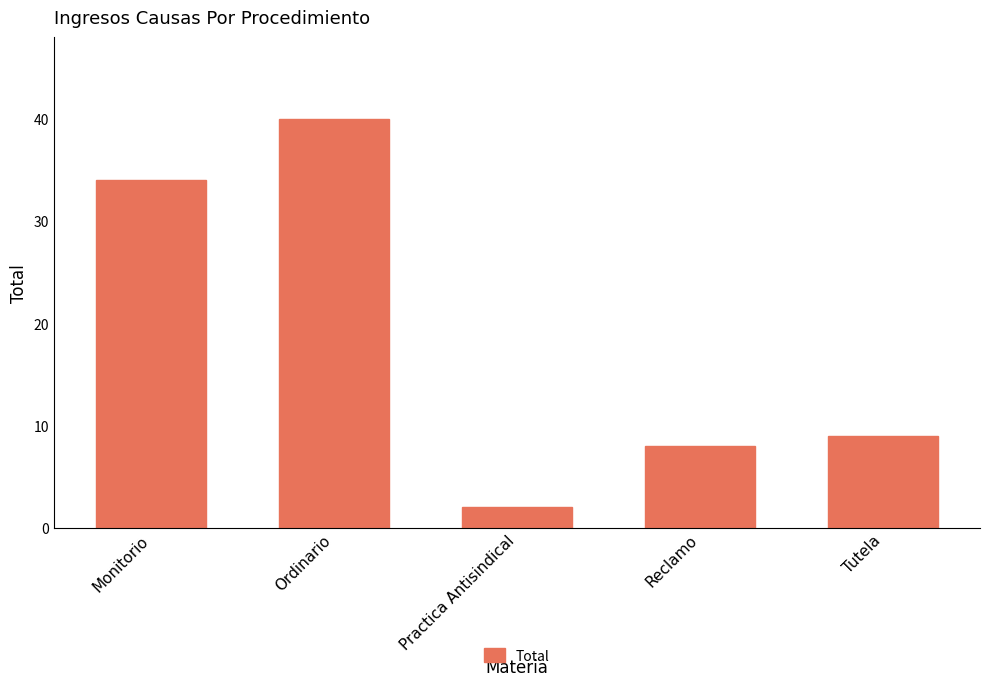

Count the number of categories in the chart.

5